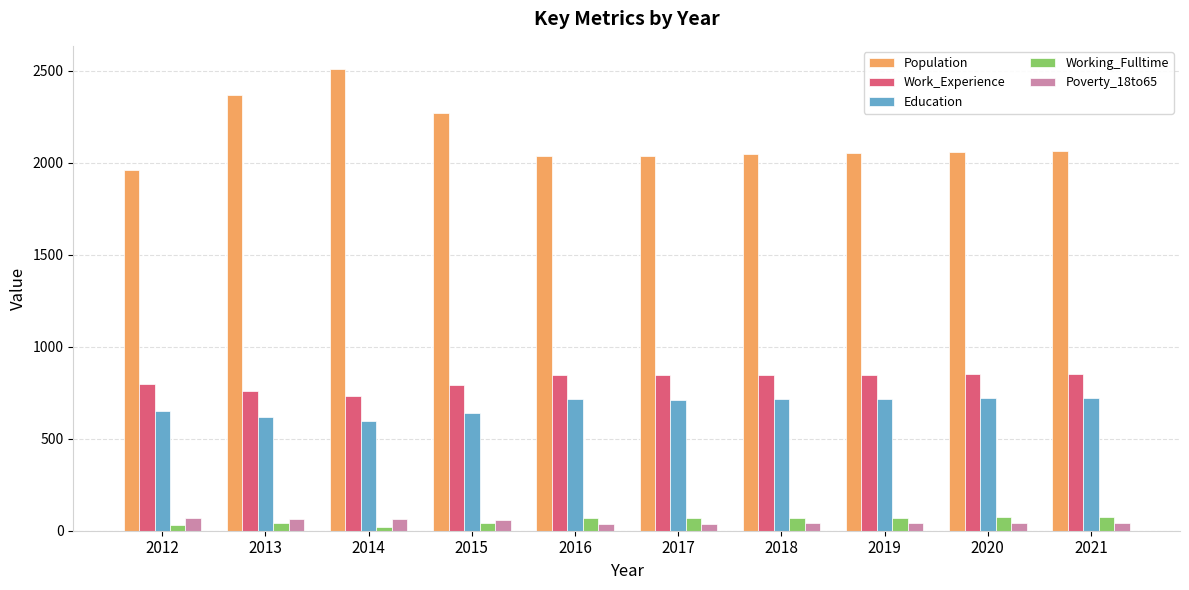

True or false: Poverty_18to65 has a value of 41 at 2020.

True